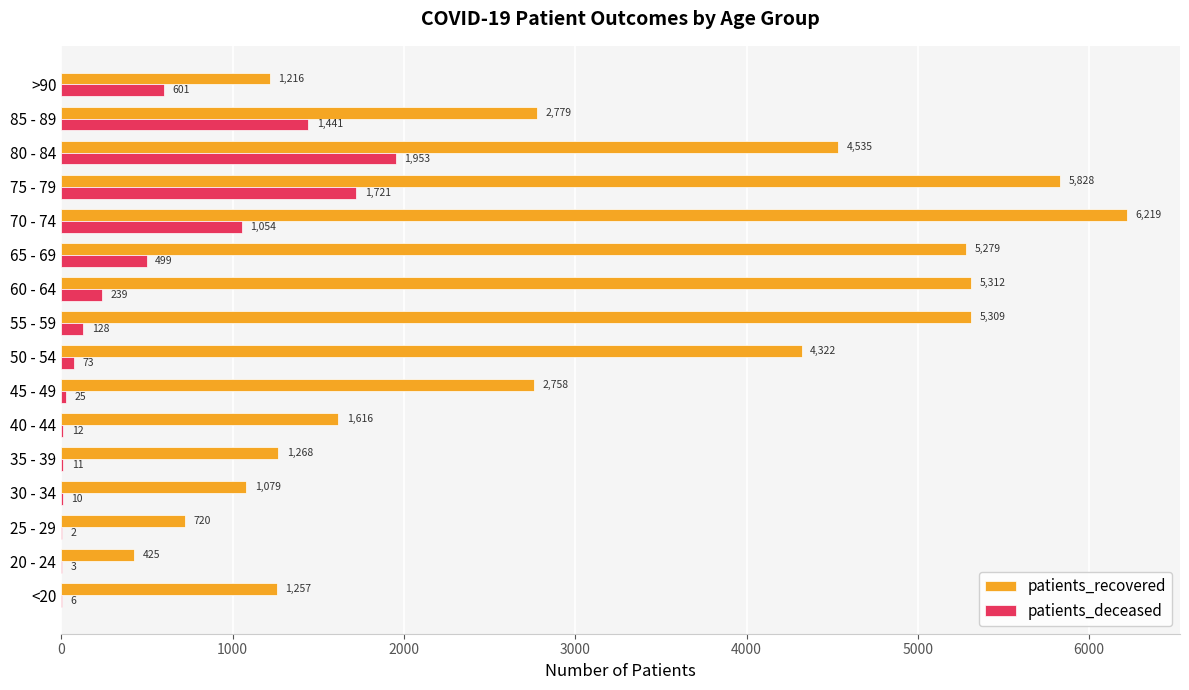

Between <20 and 65 - 69, which series saw the biggest shift?

patients_recovered